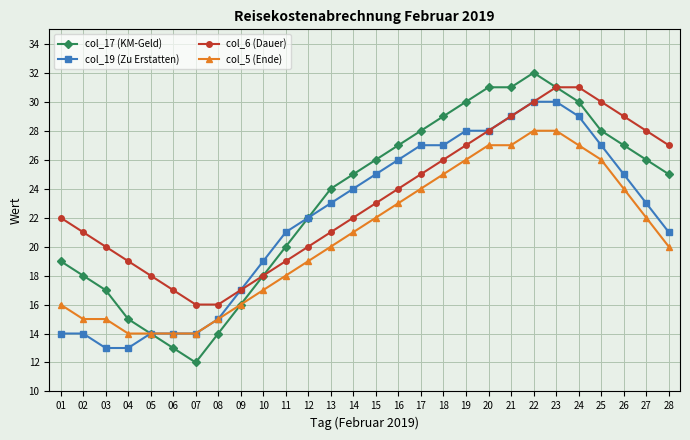

What is the value of the col_19 (Zu Erstatten) point at the 14th from the left?

24